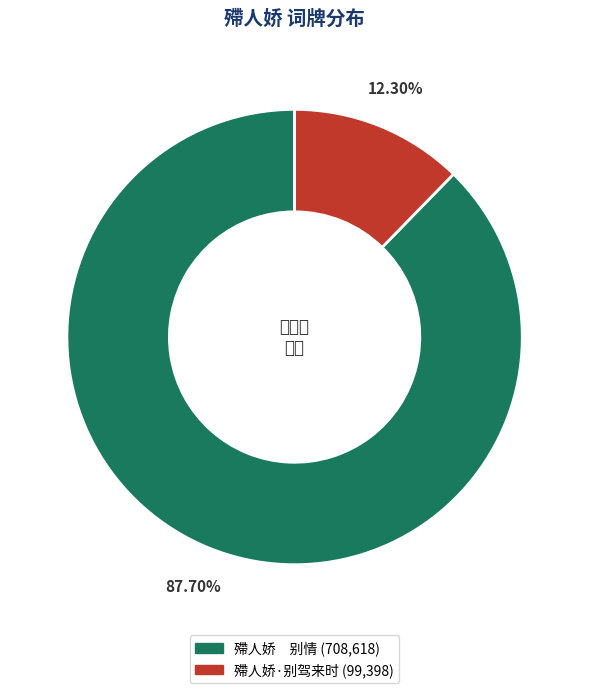

How much of the chart is everything except 殢人娇·别驾来时?

87.7%